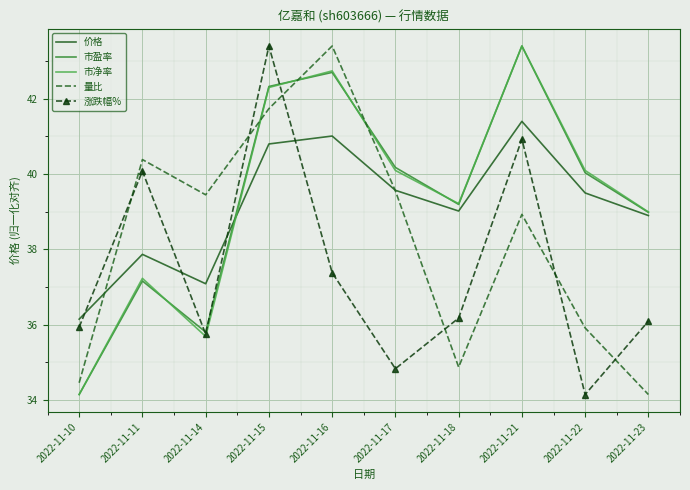

Where is the first local maximum for 价格?

2022-11-11